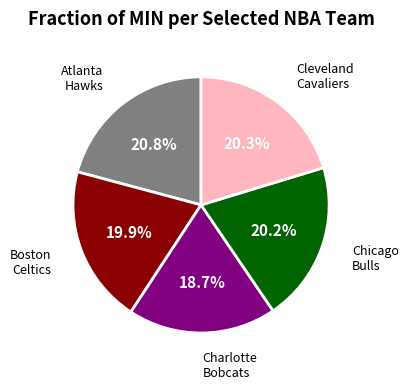

How many segments does this pie chart have?

5